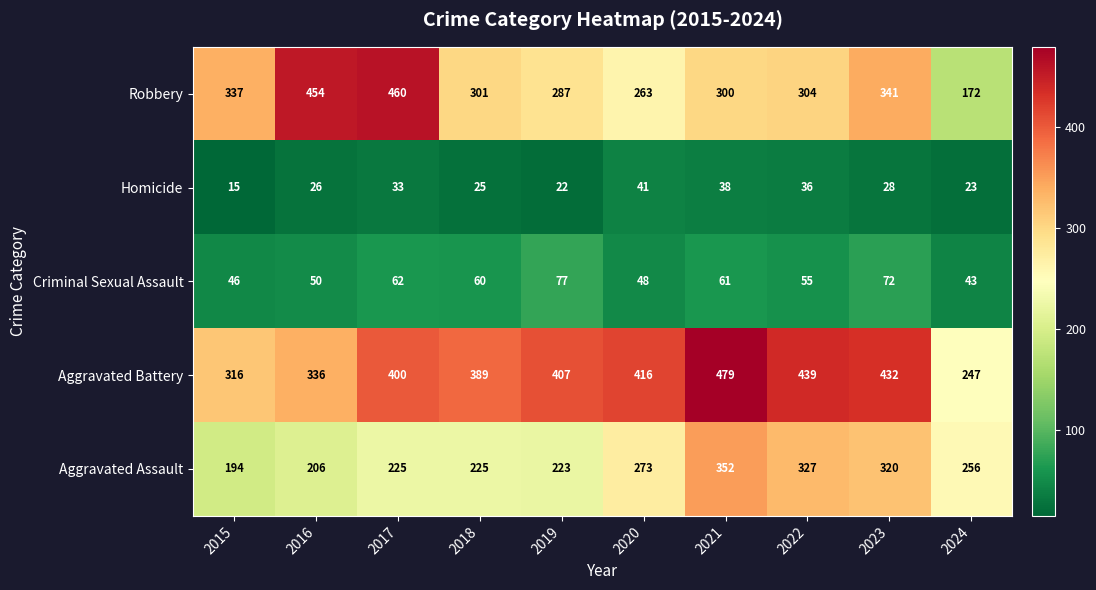

Where does the Aggravated Assault series first go above 256?

2020